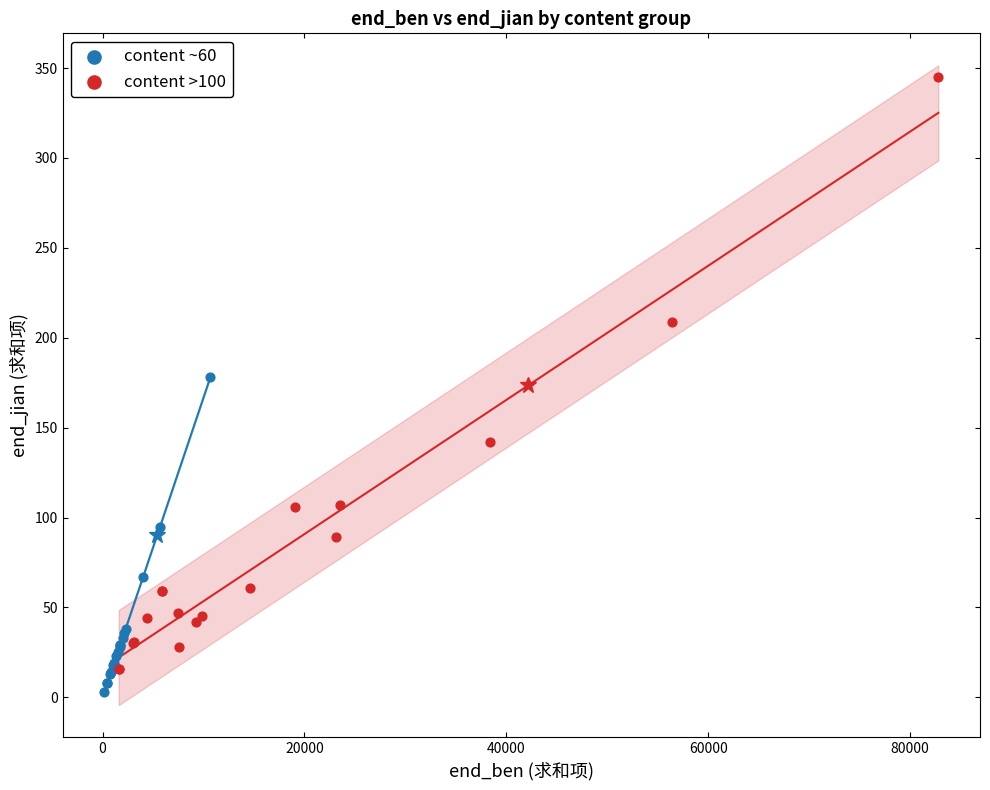

Which series has the widest spread of Y values?

content >100